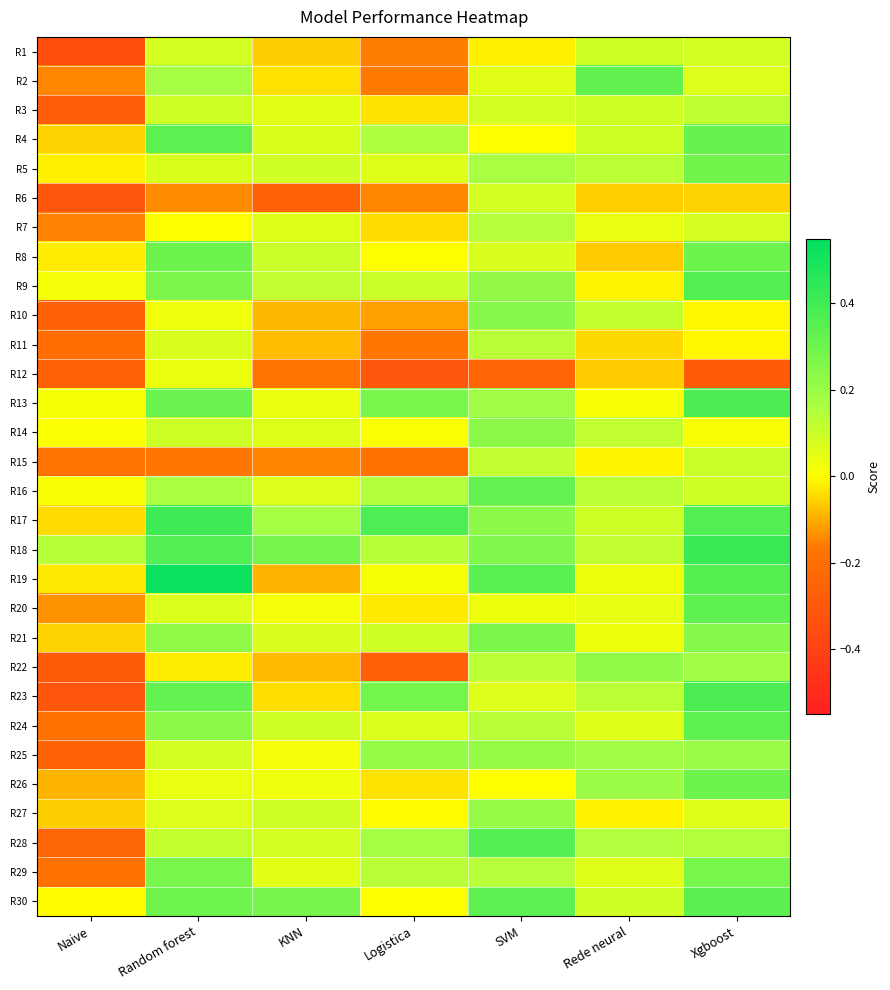

How many distinct data groups are displayed?

30